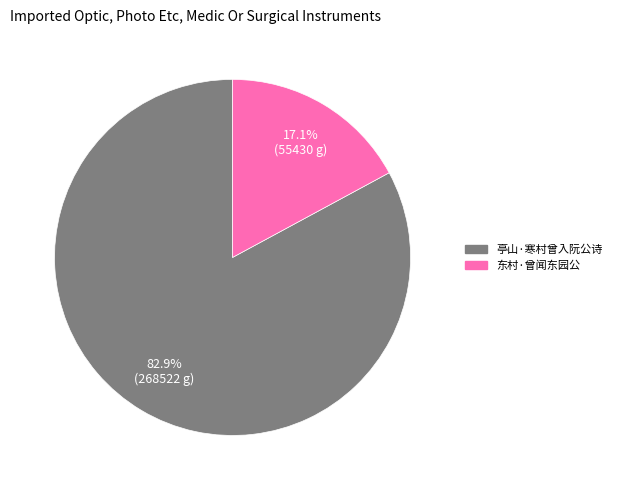

What is the ratio of the value at 亭山·寒村曾入阮公诗 to the value at 东村·曾闻东园公?

4.8